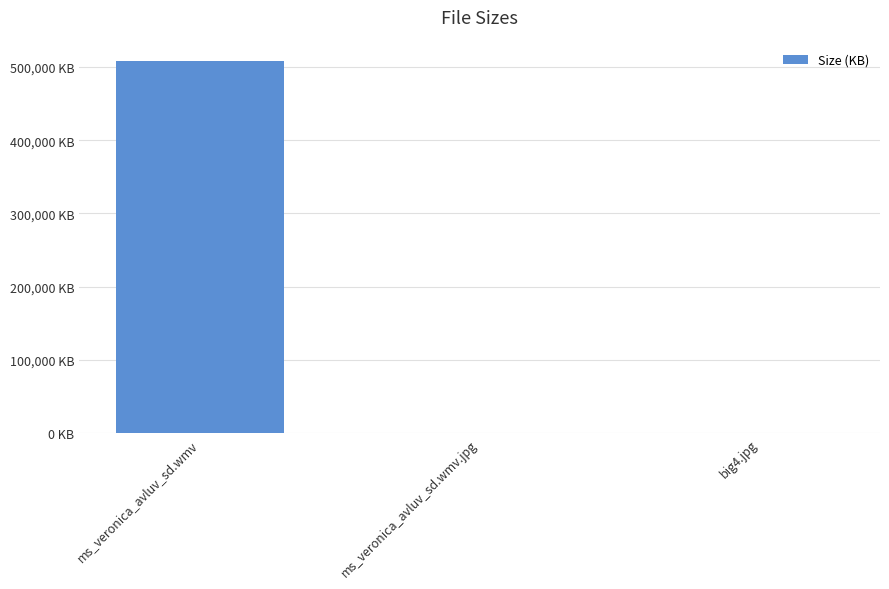

Reading left to right, list all the values displayed in this chart.

507985.9	610.7	99.5